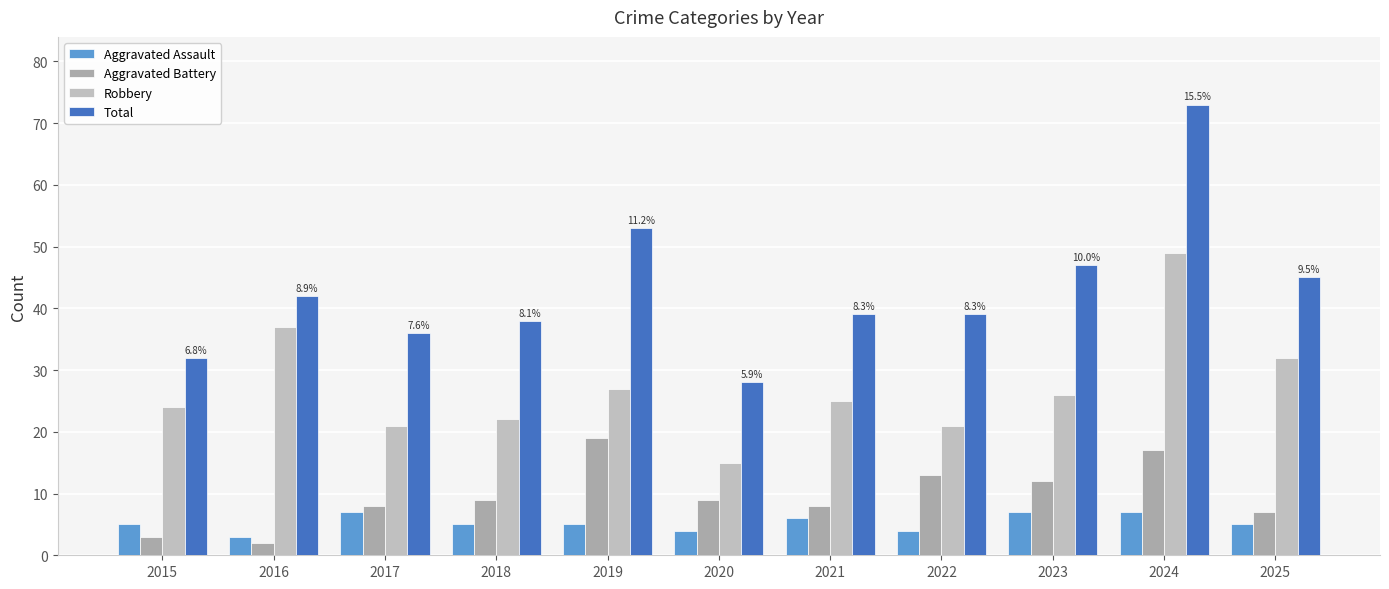

What are all the series names shown in the legend?

Aggravated Assault, Aggravated Battery, Robbery, Total